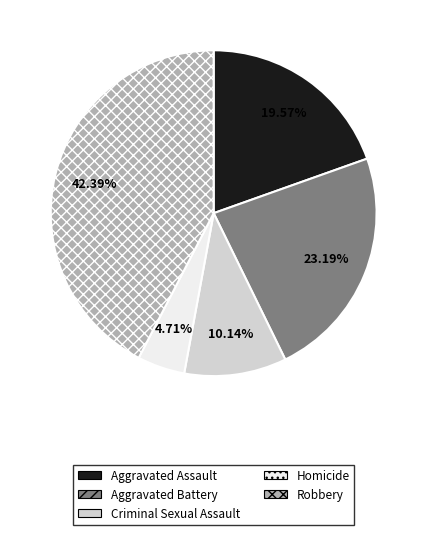

Combined, what portion of the pie is Aggravated Battery and Criminal Sexual Assault?

33.3%